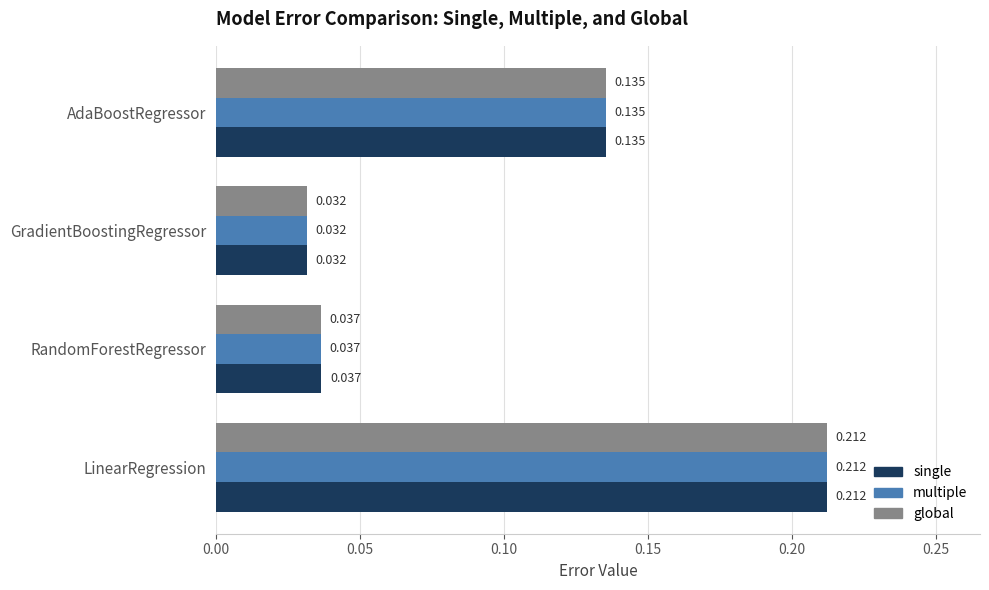

Is the value of multiple at LinearRegression greater than the value of single at AdaBoostRegressor?

Yes